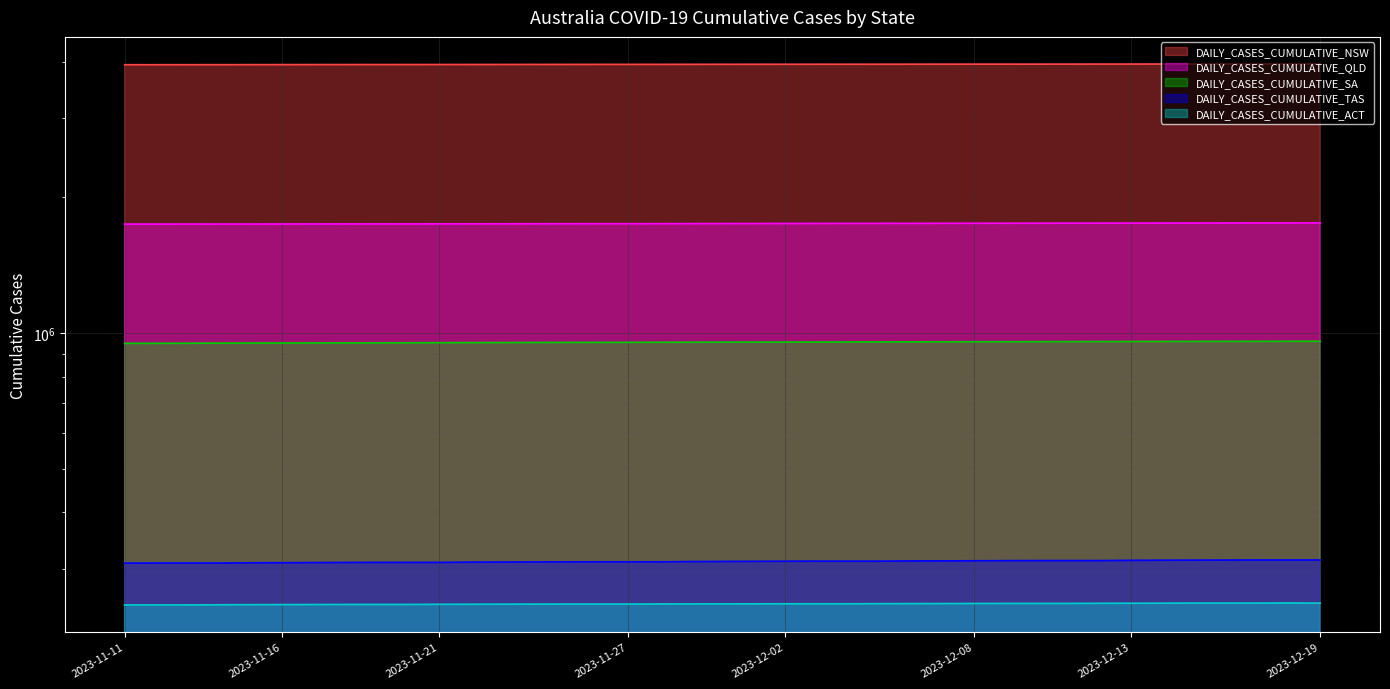

How many lines are shown in the chart?

5